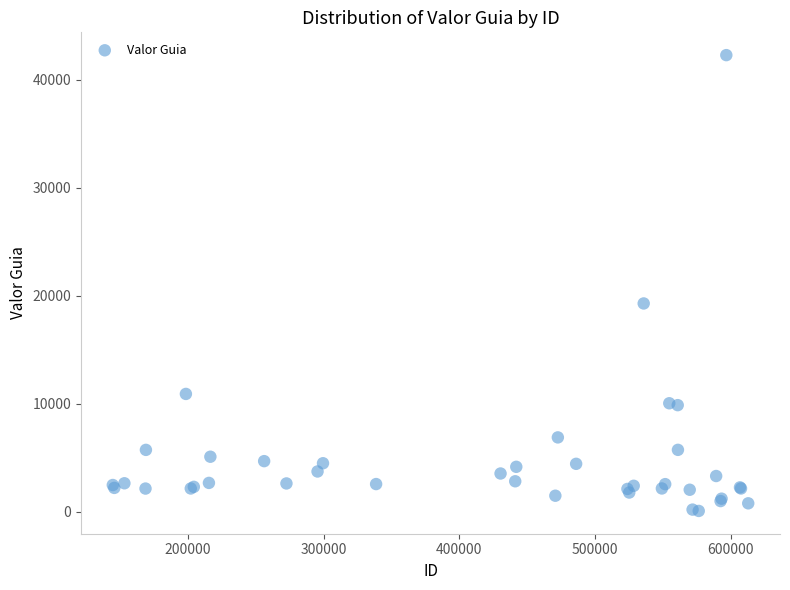

What Y value in the scatter plot is closest to 21186?

19296.2